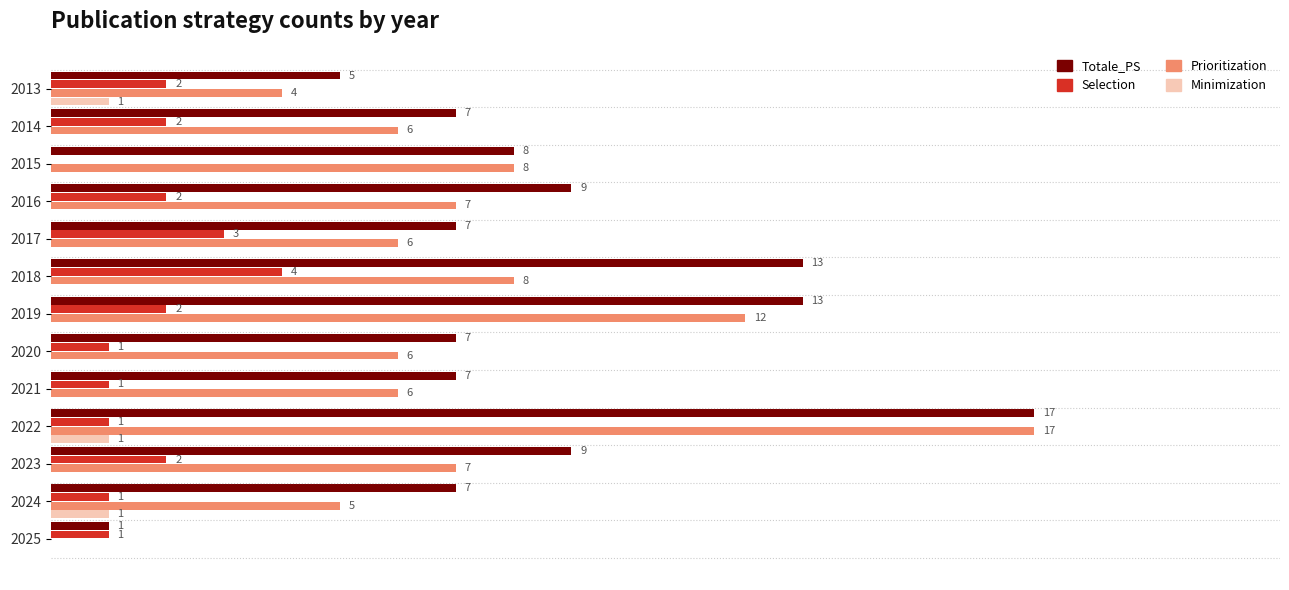

Which series has the largest total across all categories?

Totale_PS